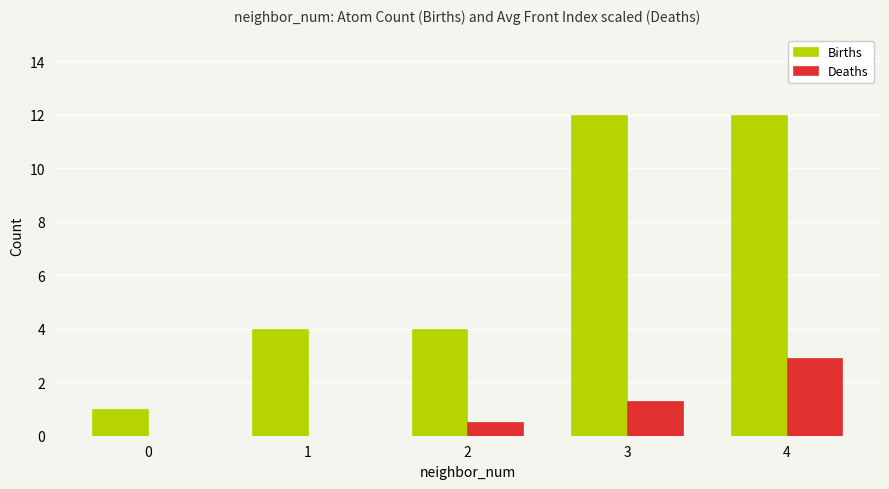

Which series has the largest total across all categories?

Births